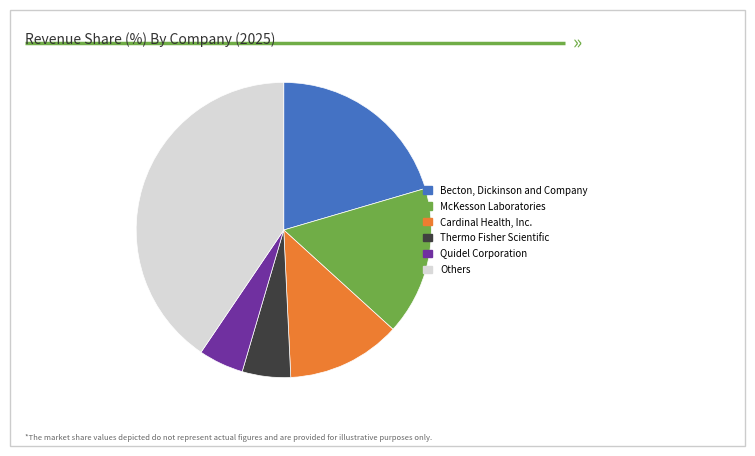

Which category has the biggest portion of the pie?

Others